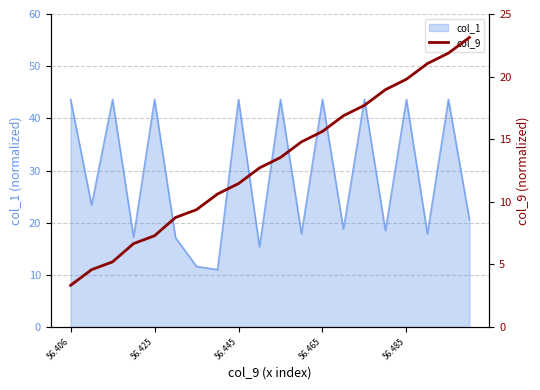

How many values exceed 13?

10